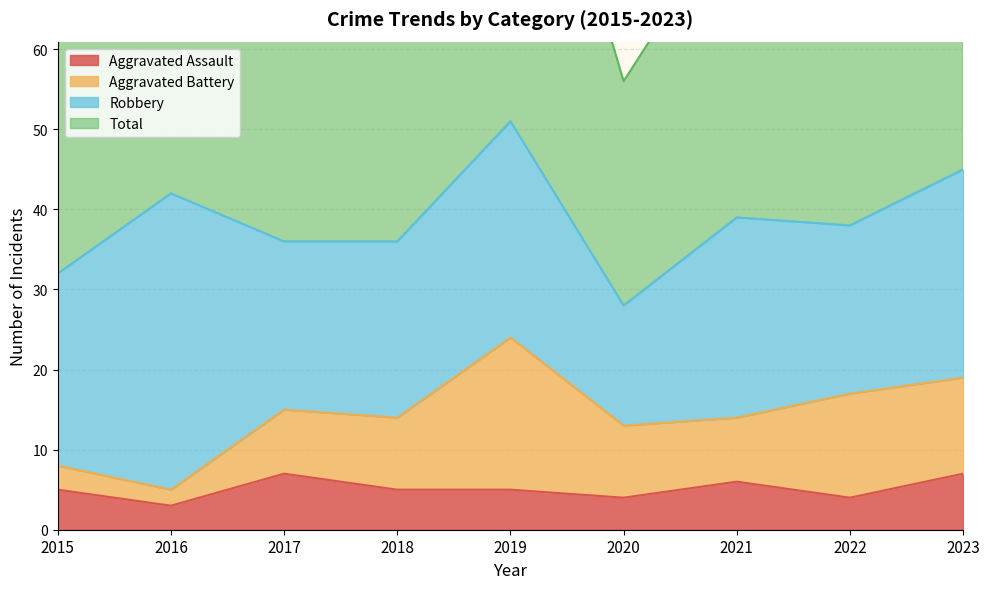

True or false: Aggravated Assault has a value of 7 at 2022.

False